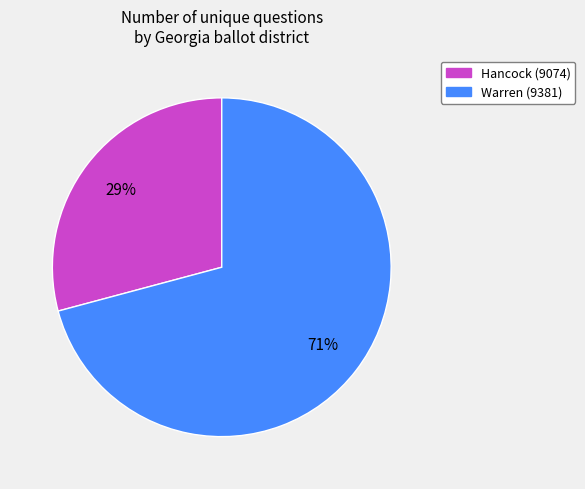

Does any single category account for the majority?

Yes